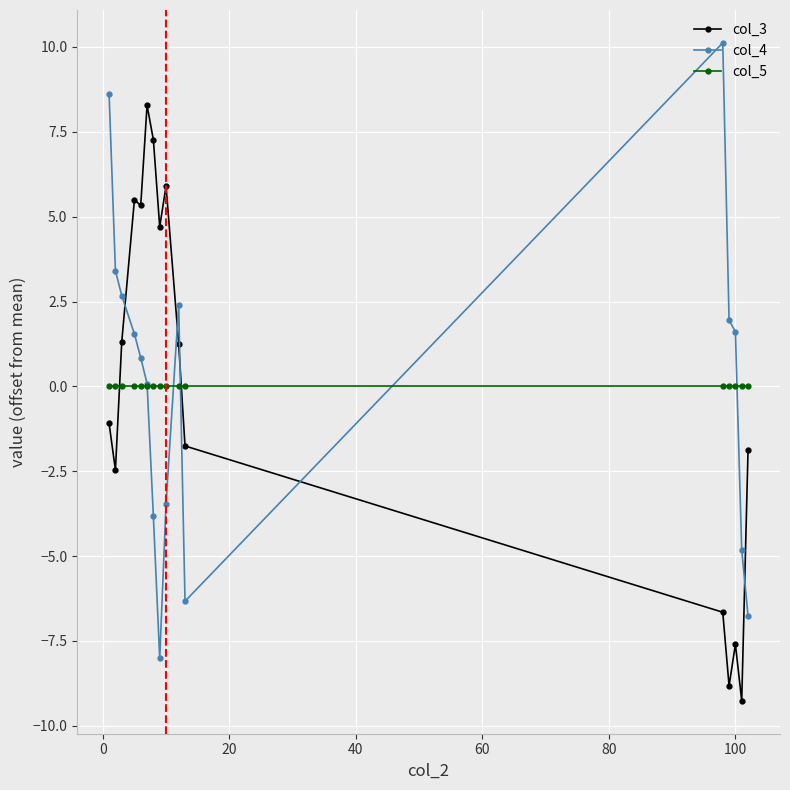

After their last crossing, which series has the higher values: col_5 or col_4?

col_5